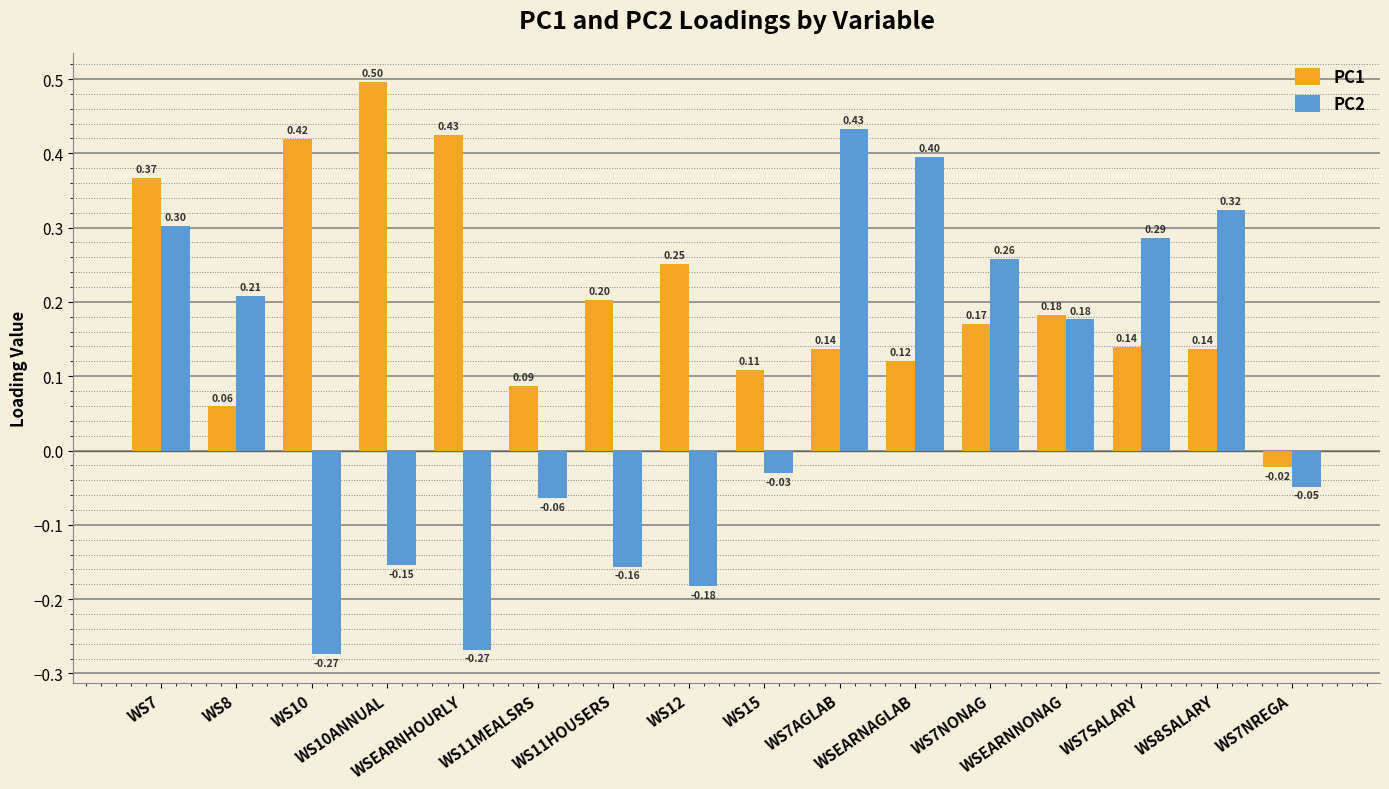

At which label is PC2 closest to 0?

WS15